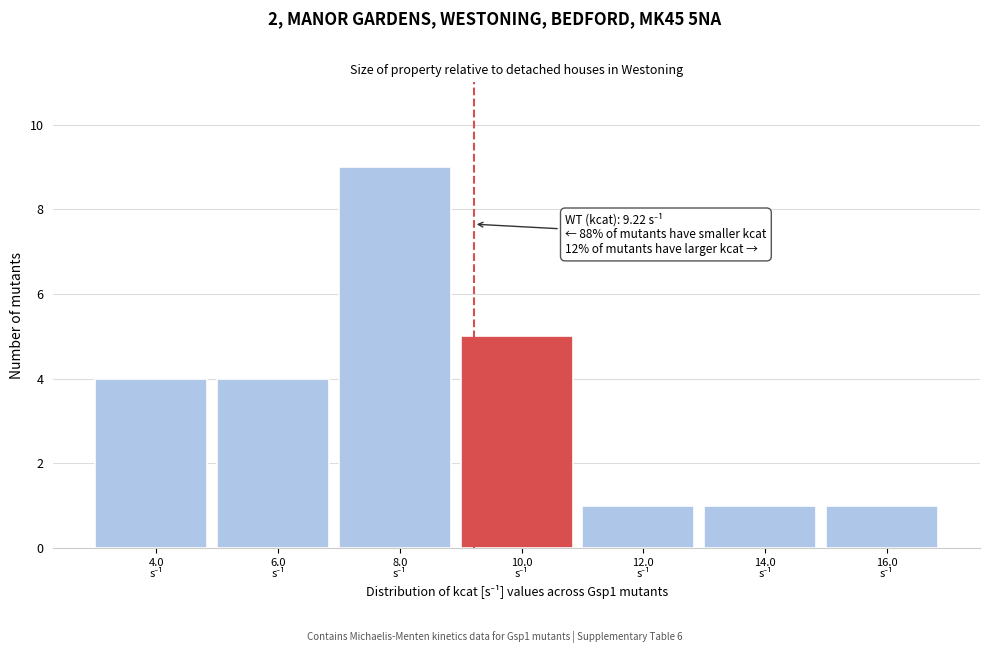

Which range on the x-axis has the tallest bar?

7 to 9